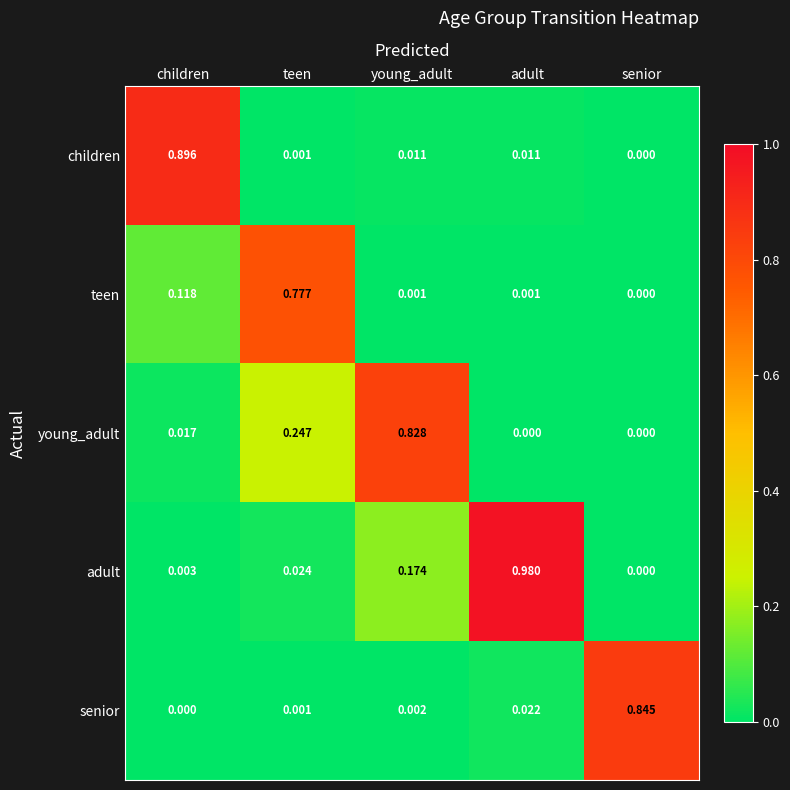

At which category does the chart reach its peak across all series?

adult